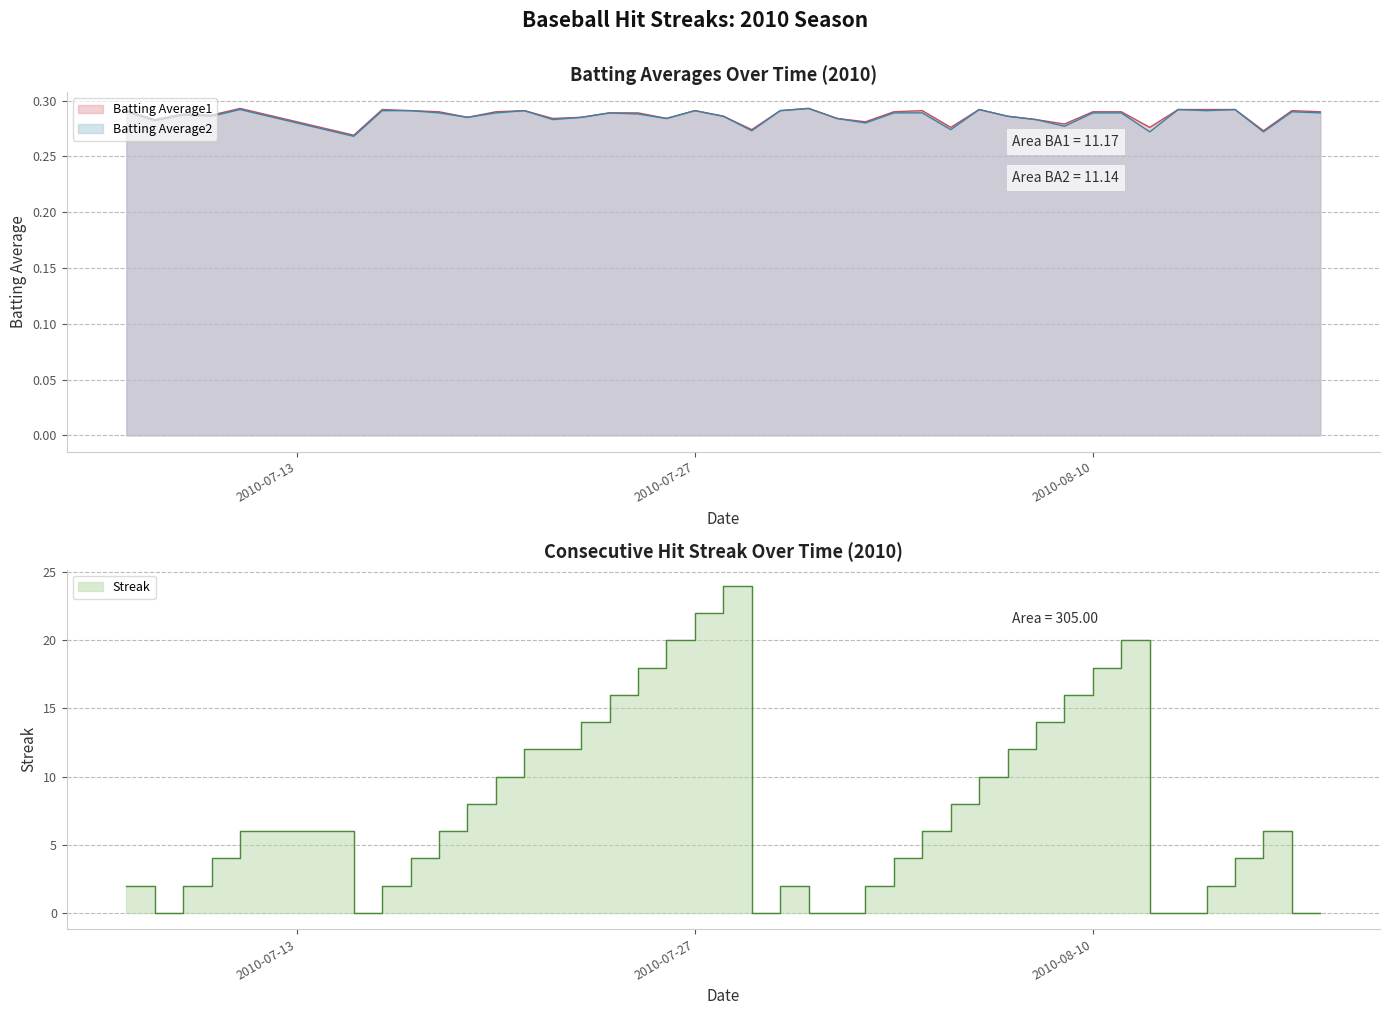

Rank the series at 2010-07-19 from lowest to highest value.

Batting Average1, Batting Average2, Streak